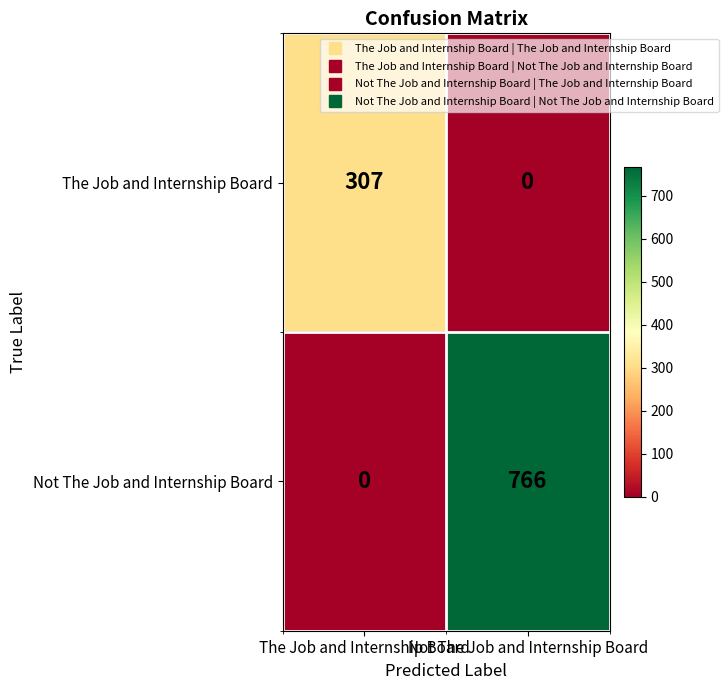

Is it true that Not The Job and Internship Board equals 1114 at Not The Job and Internship Board?

False